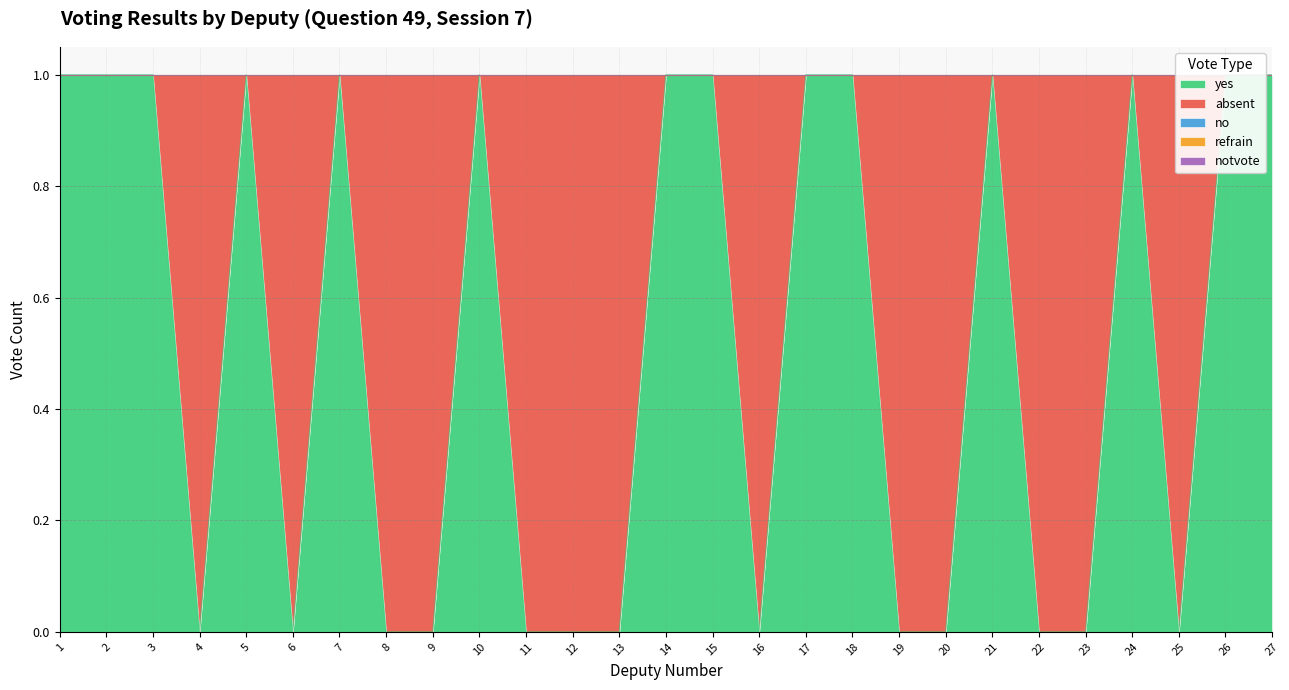

Which category has the highest value across all series?

1